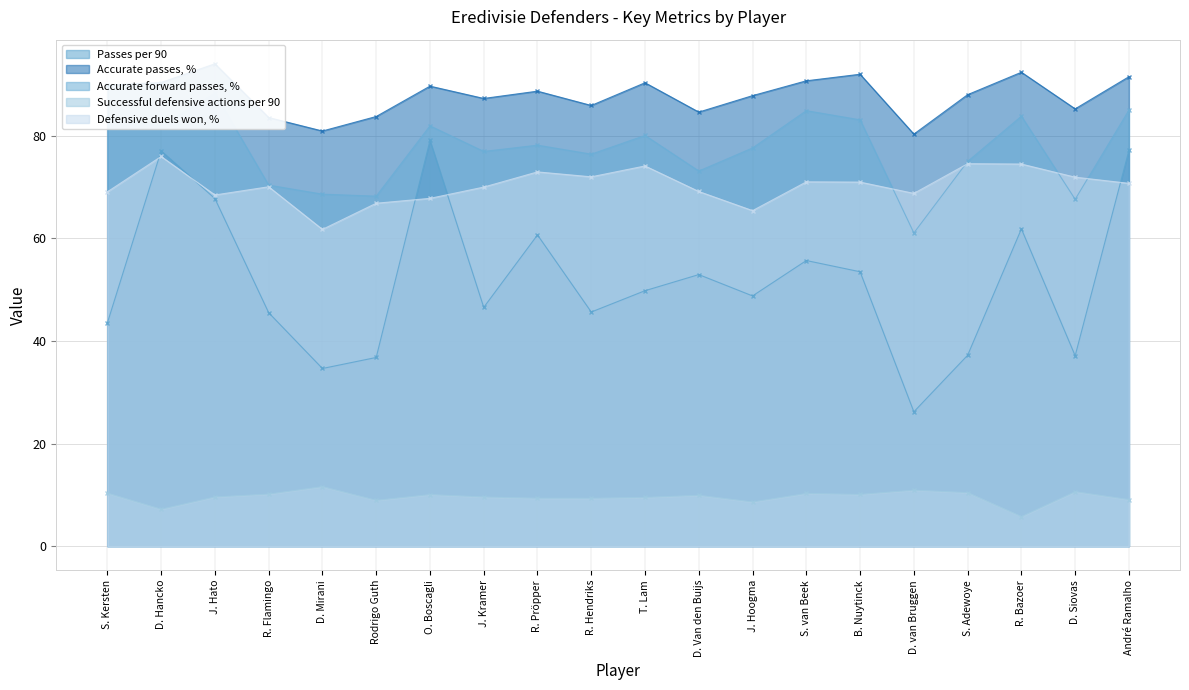

Reading left to right, transcribe all the data shown in this chart.

Passes per 90: S. Kersten=43.5	D. Hancko=77.1	J. Hato=67.8	R. Flamingo=45.5	D. Mirani=34.6	Rodrigo Guth=36.8	O. Boscagli=79.1	J. Kramer=46.5	R. Pröpper=60.7	R. Hendriks=45.6	T. Lam=49.8	D. Van den Buijs=52.9	J. Hoogma=48.8	S. van Beek=55.7	B. Nuytinck=53.5	D. van Bruggen=26.2	S. Adewoye=37.2	R. Bazoer=61.9	D. Siovas=37.1	André Ramalho=77.2
Accurate passes, %: S. Kersten=89.9	D. Hancko=90.4	J. Hato=94.0	R. Flamingo=83.6	D. Mirani=80.9	Rodrigo Guth=83.8	O. Boscagli=89.7	J. Kramer=87.3	R. Pröpper=88.7	R. Hendriks=85.9	T. Lam=90.3	D. Van den Buijs=84.6	J. Hoogma=87.8	S. van Beek=90.7	B. Nuytinck=92.0	D. van Bruggen=80.3	S. Adewoye=88.0	R. Bazoer=92.4	D. Siovas=85.2	André Ramalho=91.5
Accurate forward passes, %: S. Kersten=83.4	D. Hancko=82.0	J. Hato=88.3	R. Flamingo=70.4	D. Mirani=68.6	Rodrigo Guth=68.2	O. Boscagli=81.9	J. Kramer=77.0	R. Pröpper=78.2	R. Hendriks=76.4	T. Lam=80.1	D. Van den Buijs=73.1	J. Hoogma=77.6	S. van Beek=84.9	B. Nuytinck=83.1	D. van Bruggen=61.1	S. Adewoye=75.0	R. Bazoer=83.8	D. Siovas=67.6	André Ramalho=85.0
Successful defensive actions per 90: S. Kersten=10.3	D. Hancko=7.2	J. Hato=9.6	R. Flamingo=10.1	D. Mirani=11.6	Rodrigo Guth=8.9	O. Boscagli=10.1	J. Kramer=9.6	R. Pröpper=9.3	R. Hendriks=9.3	T. Lam=9.5	D. Van den Buijs=9.9	J. Hoogma=8.6	S. van Beek=10.3	B. Nuytinck=10.1	D. van Bruggen=10.9	S. Adewoye=10.4	R. Bazoer=5.8	D. Siovas=10.6	André Ramalho=9.1
Defensive duels won, %: S. Kersten=69.1	D. Hancko=76.0	J. Hato=68.5	R. Flamingo=70.1	D. Mirani=61.8	Rodrigo Guth=66.8	O. Boscagli=67.8	J. Kramer=70.0	R. Pröpper=73.0	R. Hendriks=72.0	T. Lam=74.1	D. Van den Buijs=69.1	J. Hoogma=65.4	S. van Beek=71.0	B. Nuytinck=71.0	D. van Bruggen=68.8	S. Adewoye=74.6	R. Bazoer=74.5	D. Siovas=71.9	André Ramalho=70.7